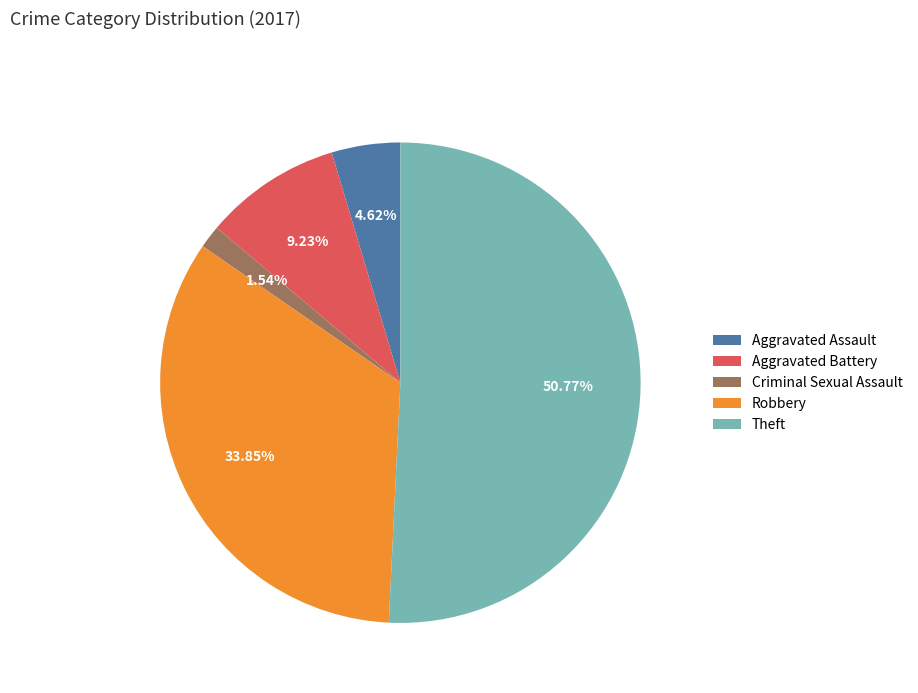

Which has a higher value, Theft or Aggravated Battery?

Theft